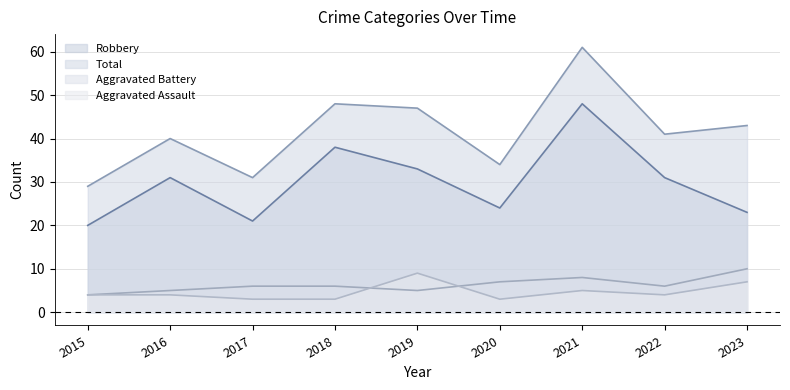

True or false: Aggravated Battery and Robbery cross at least once.

False